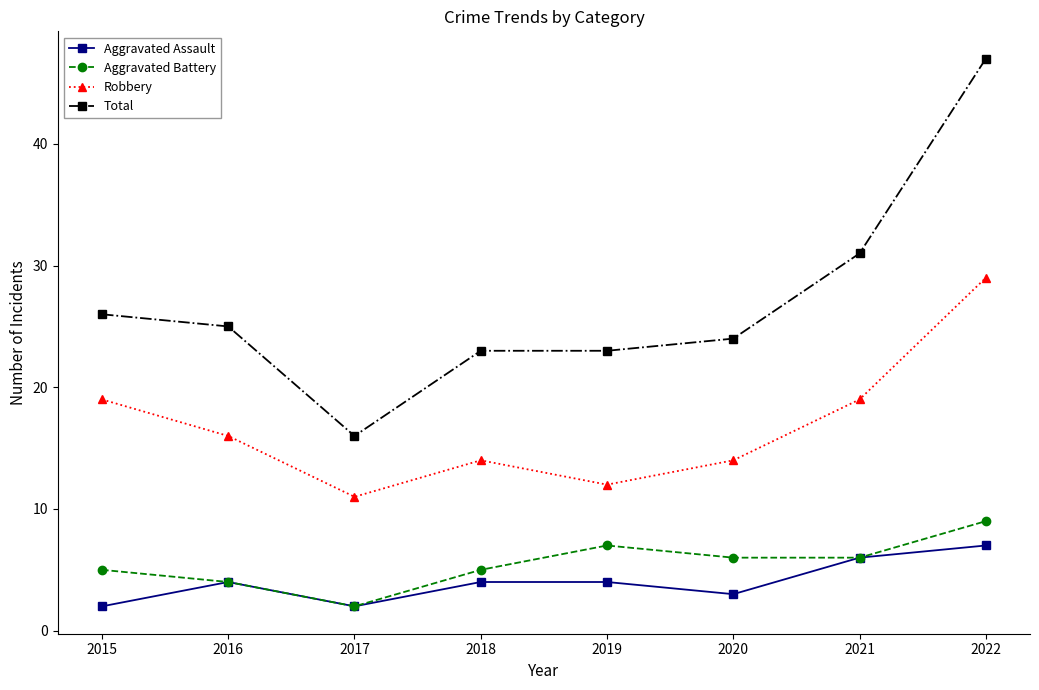

The Aggravated Battery series shows 6 at 2021. True or false?

True